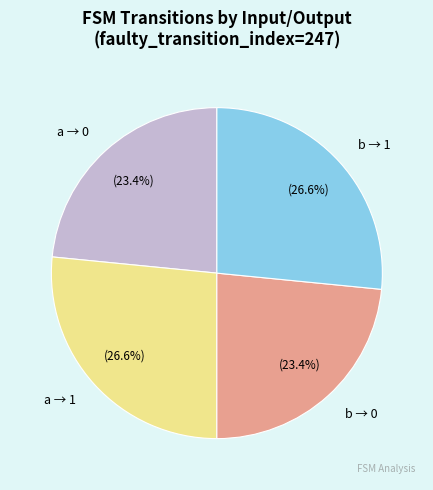

Count the number of slices in the pie.

4